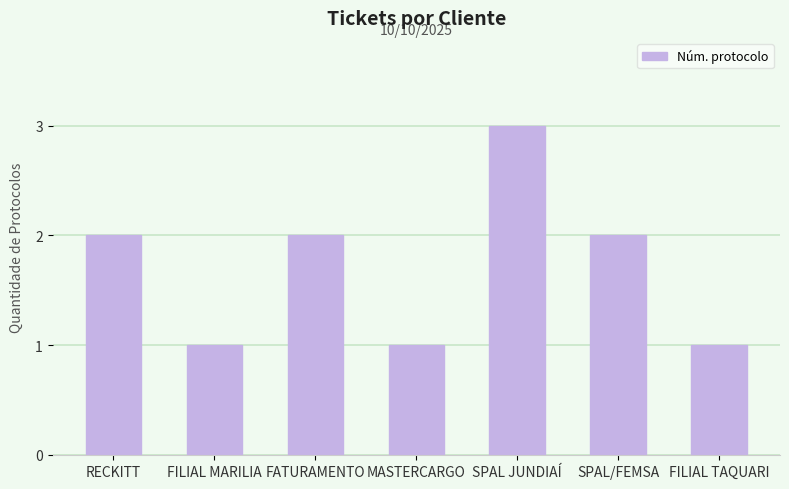

Reading left to right, what are all the values shown in this chart?

RECKITT=2	FILIAL MARILIA=1	FATURAMENTO=2	MASTERCARGO=1	SPAL JUNDIAÍ=3	SPAL/FEMSA=2	FILIAL TAQUARI=1